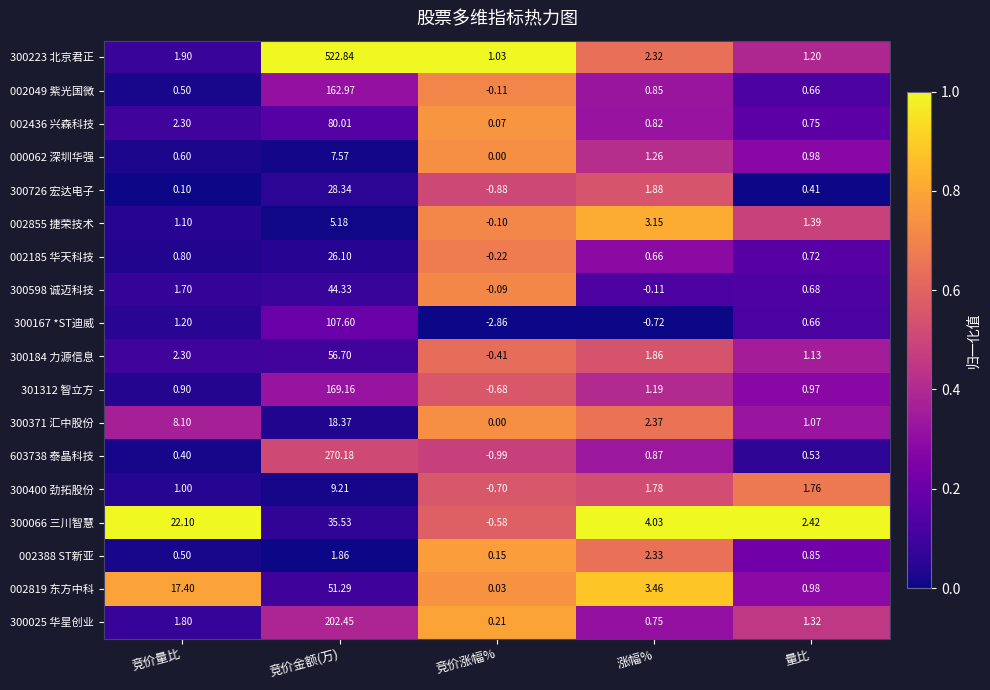

Which label corresponds to the largest value in the chart?

竞价金额(万)